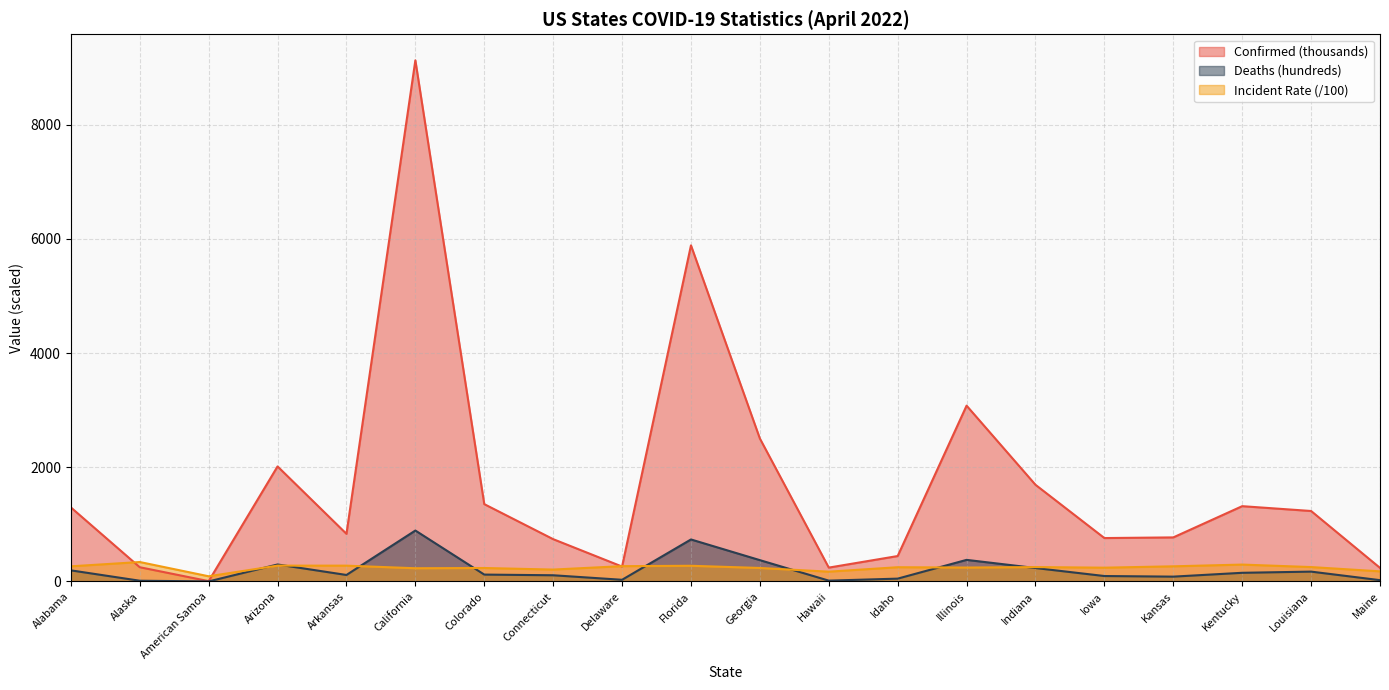

Where does the Incident_Rate series first go above 251?

Alabama